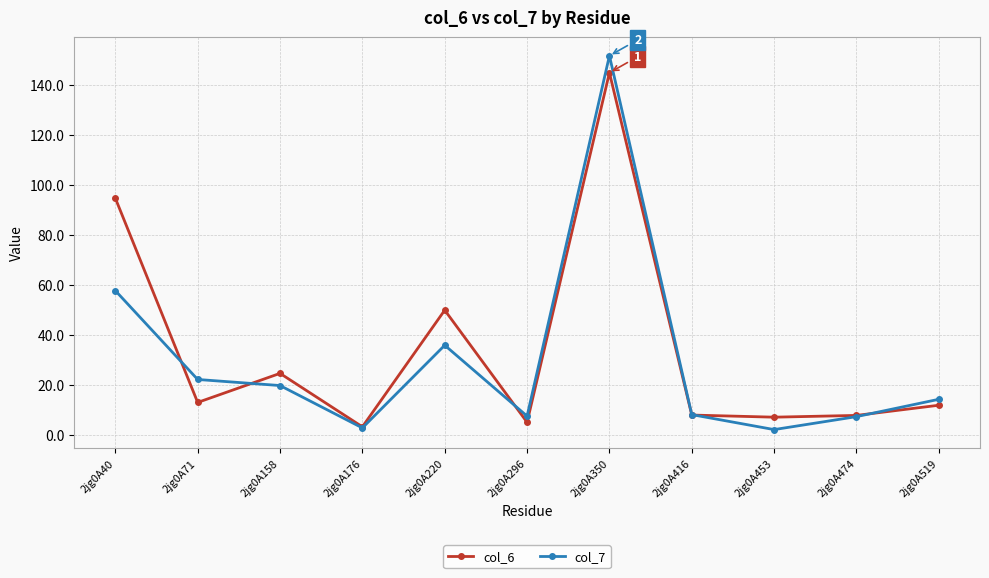

The value of col_6 at 2jg0A519 is 11.7. True or false?

True